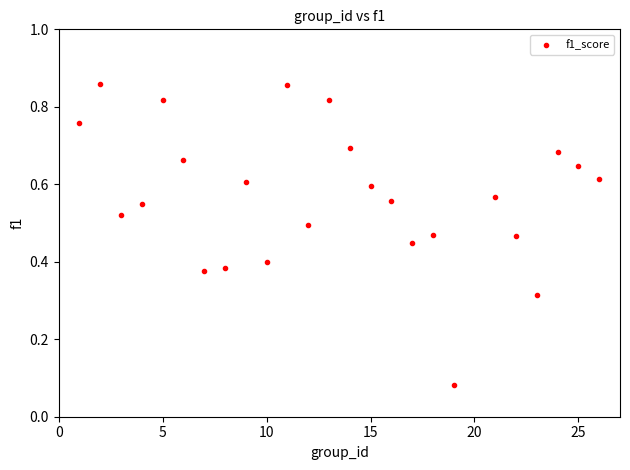

What is the range of X values (max minus min)?

25.0